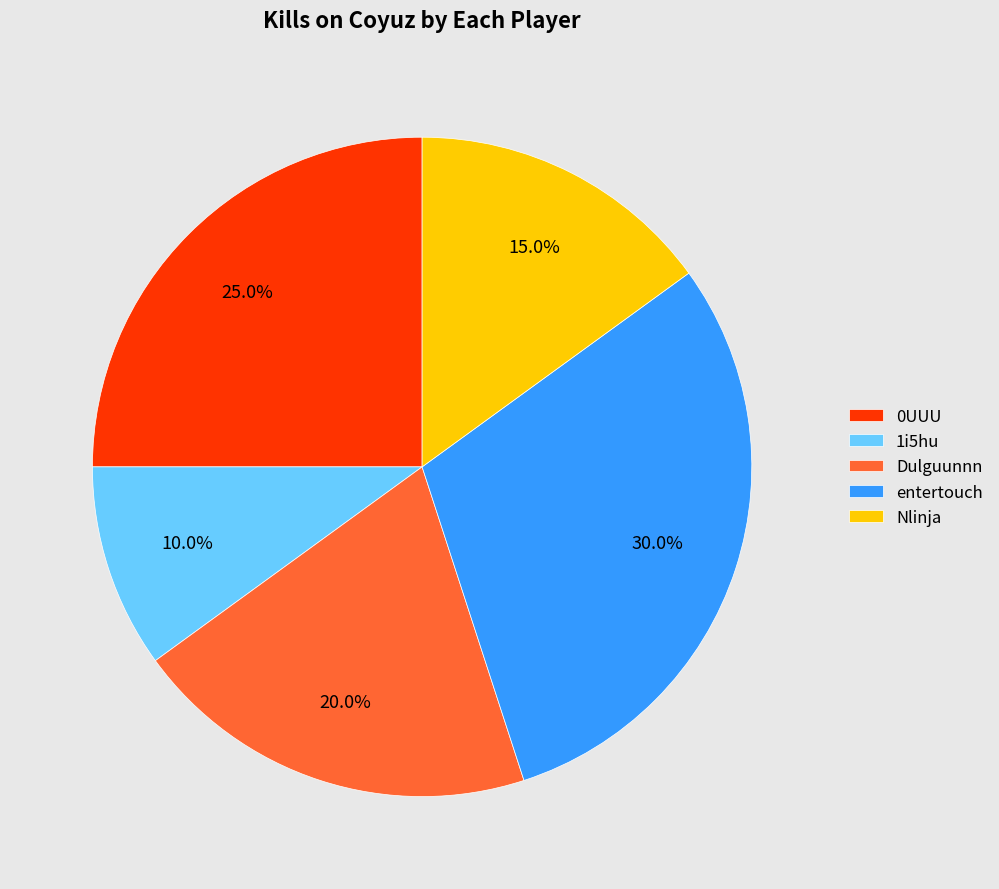

To the nearest percent, what is the combined percentage of Nlinja and 1i5hu?

25%